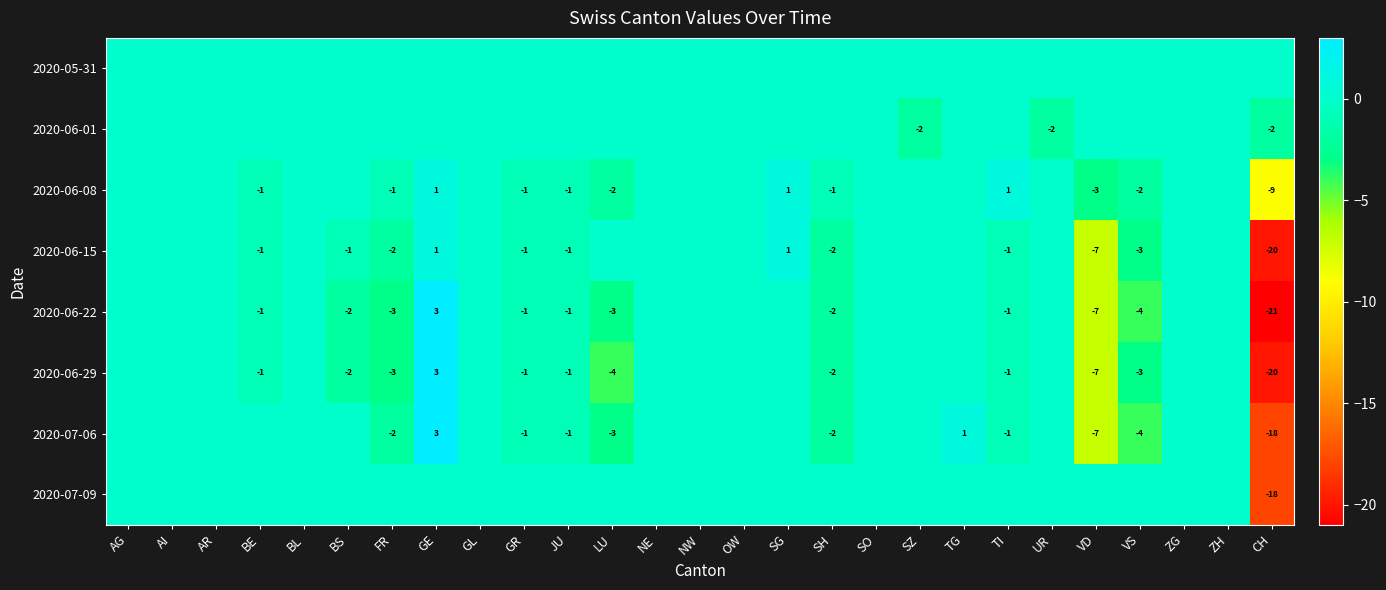

The 2020-06-08 series shows -2 at FR. True or false?

False